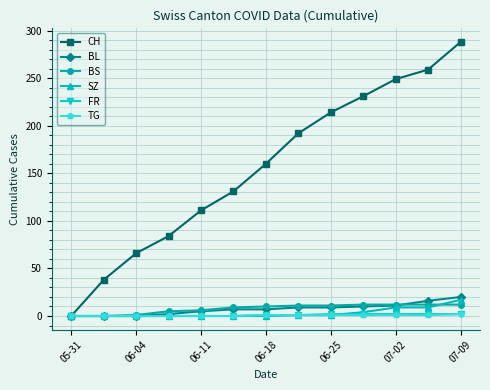

Which series has the largest total across all categories?

CH